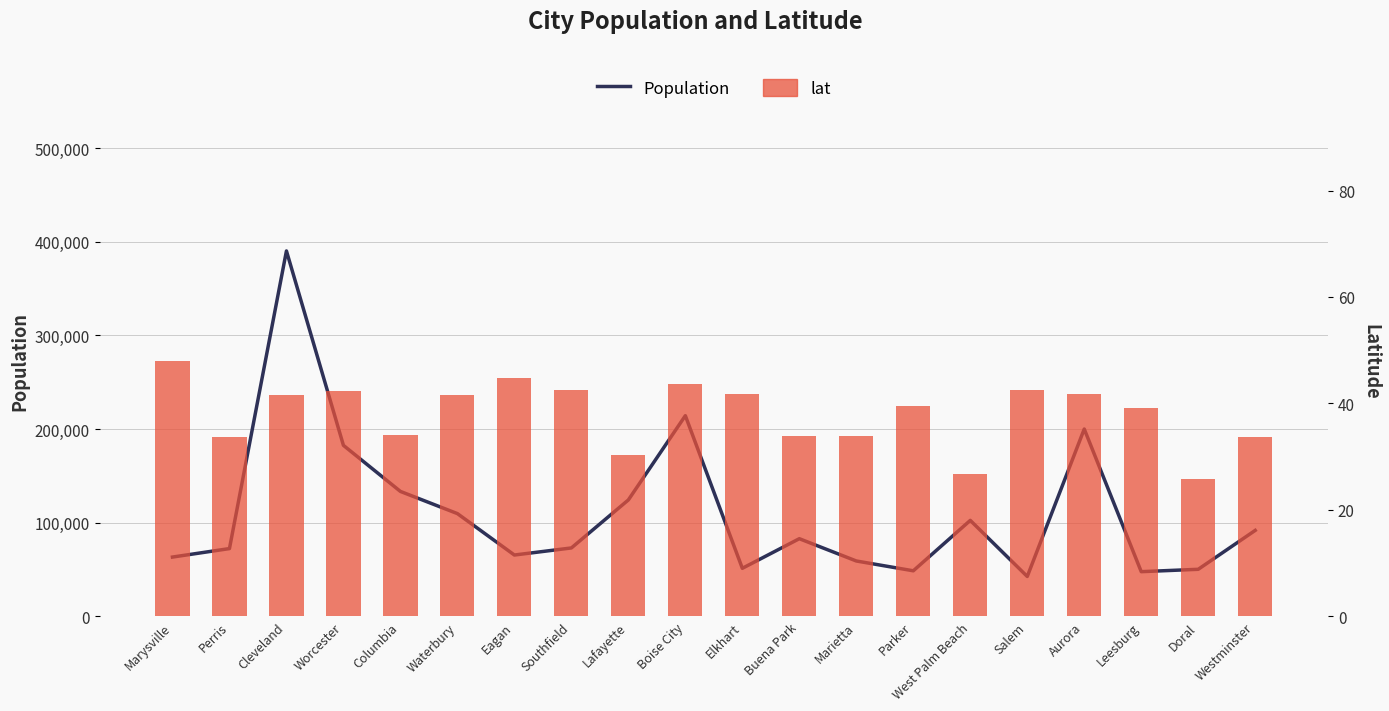

What is the difference between the second highest and minimum values in the lat series?

19.0